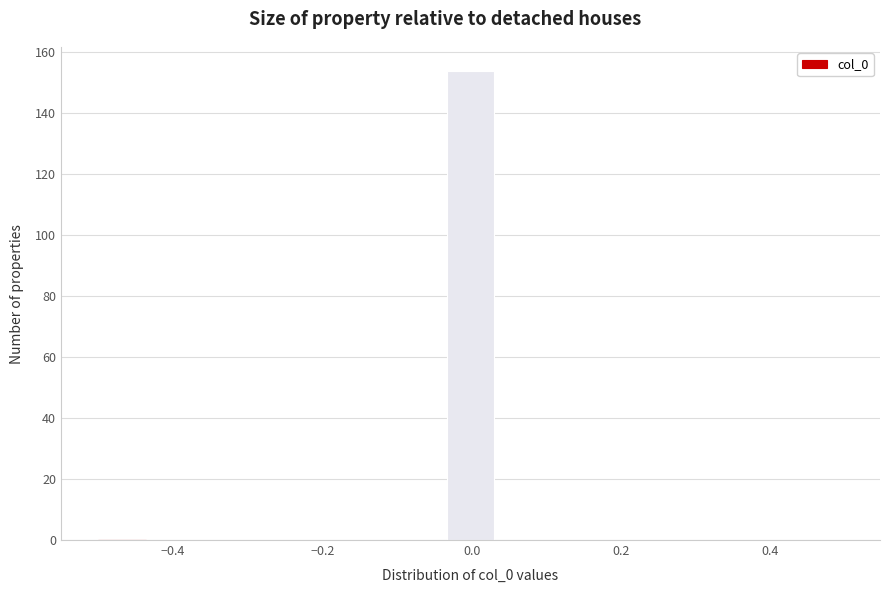

Around what value on the x-axis is the tallest bar? Give the approximate position of its centre, as read against the axis.

0.00